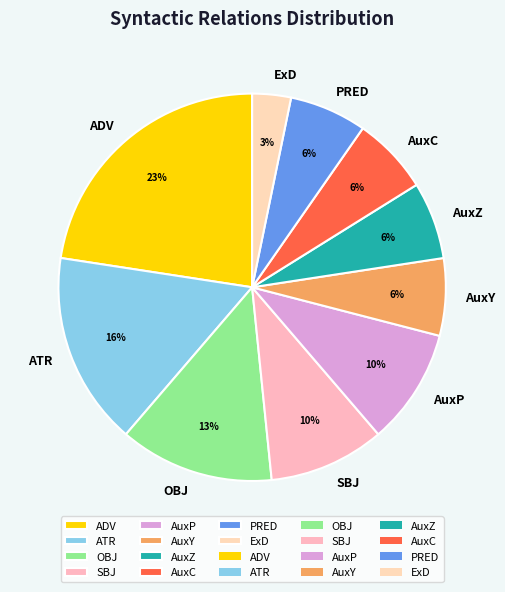

To the nearest percent, what is the average slice percentage?

10%